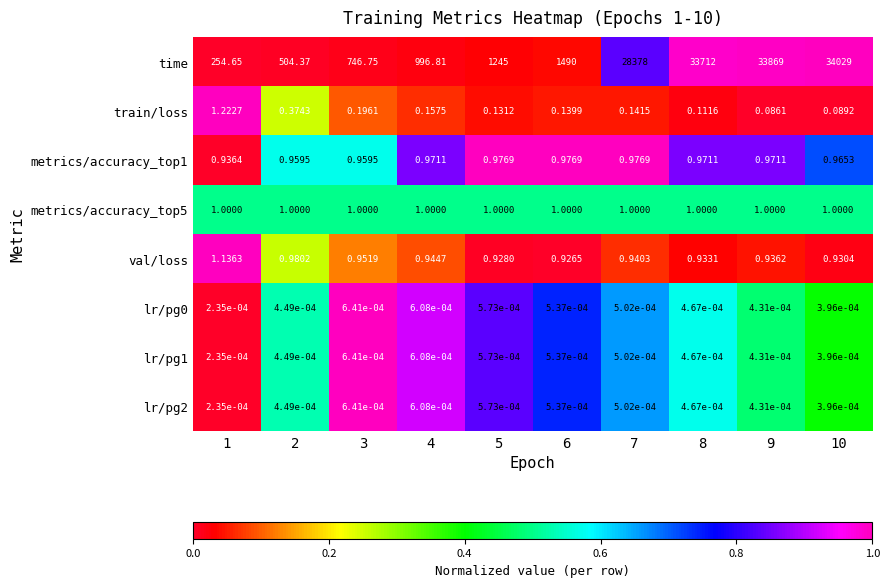

Is the value of train/loss at 3 greater than the value of metrics/accuracy_top1 at 6?

No